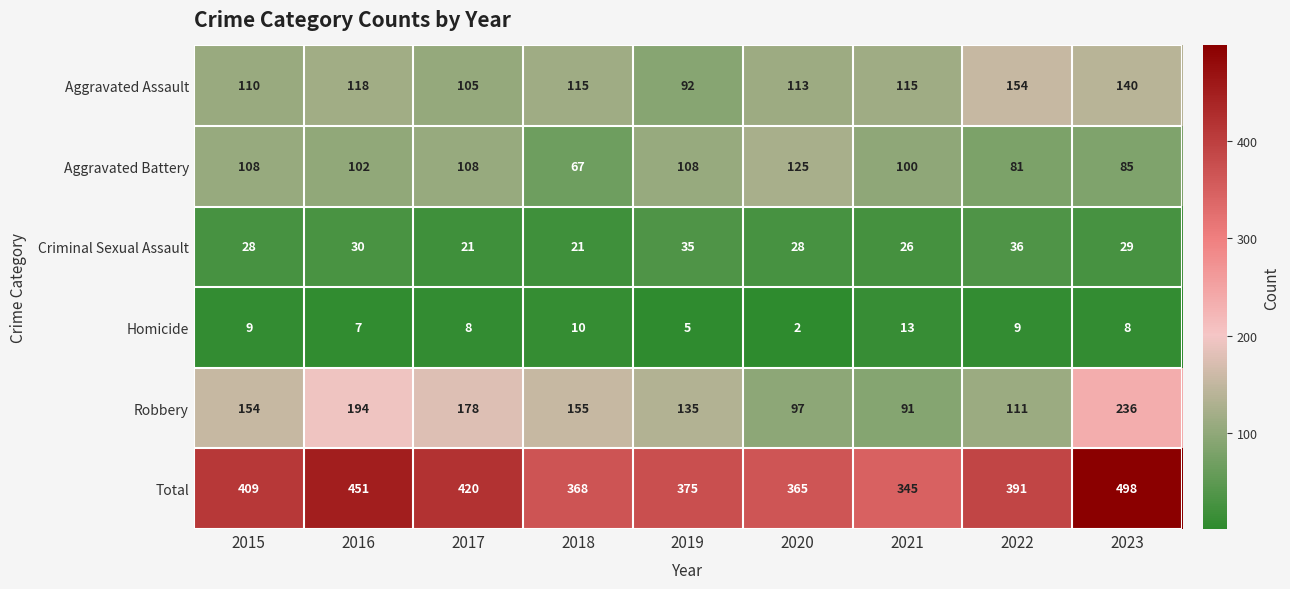

True or false: Total has a value of 179 at 2015.

False